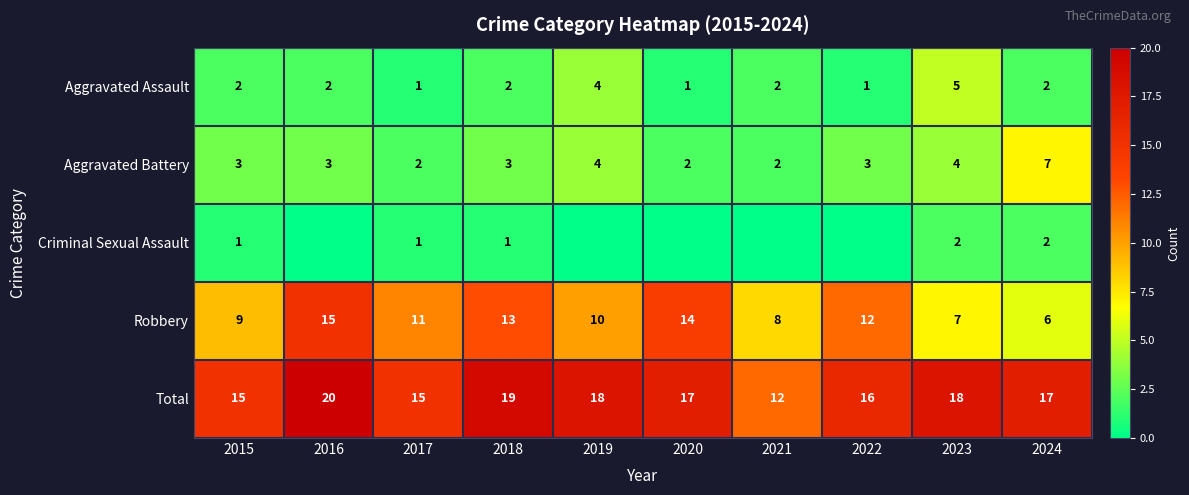

What is the minimum value for Robbery?

6